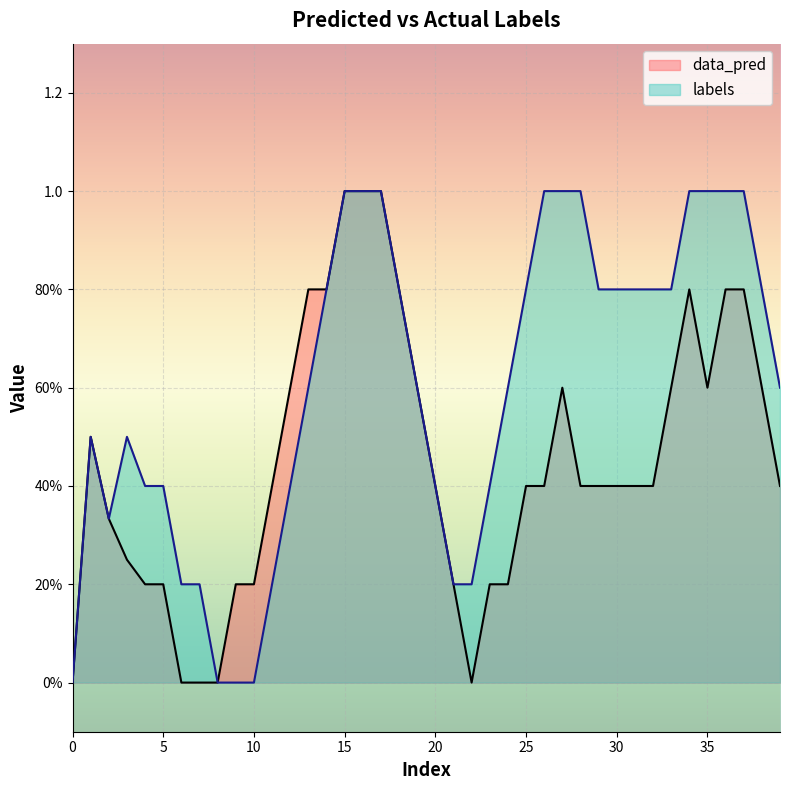

Rank the series by their maximum value, from highest to lowest.

data_pred, labels